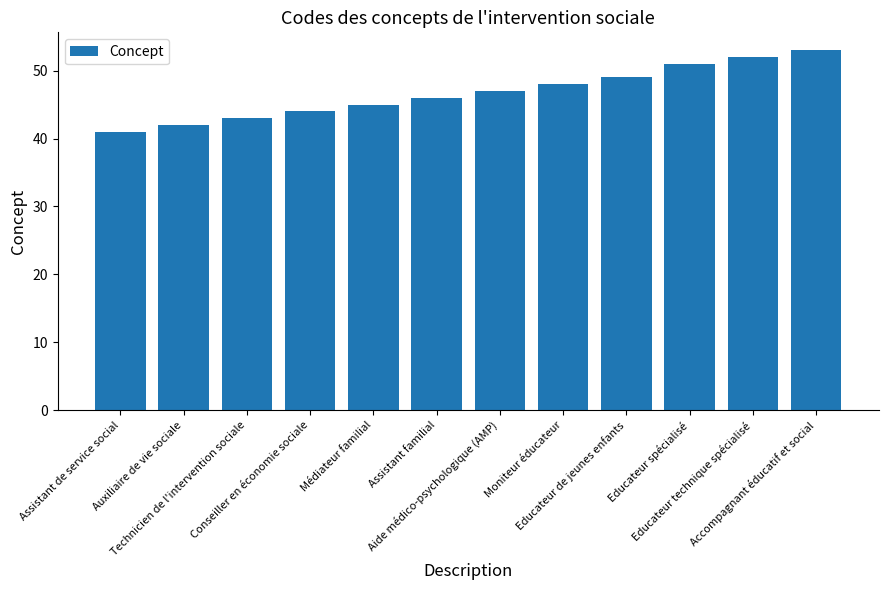

What is the difference between the maximum and minimum values?

12